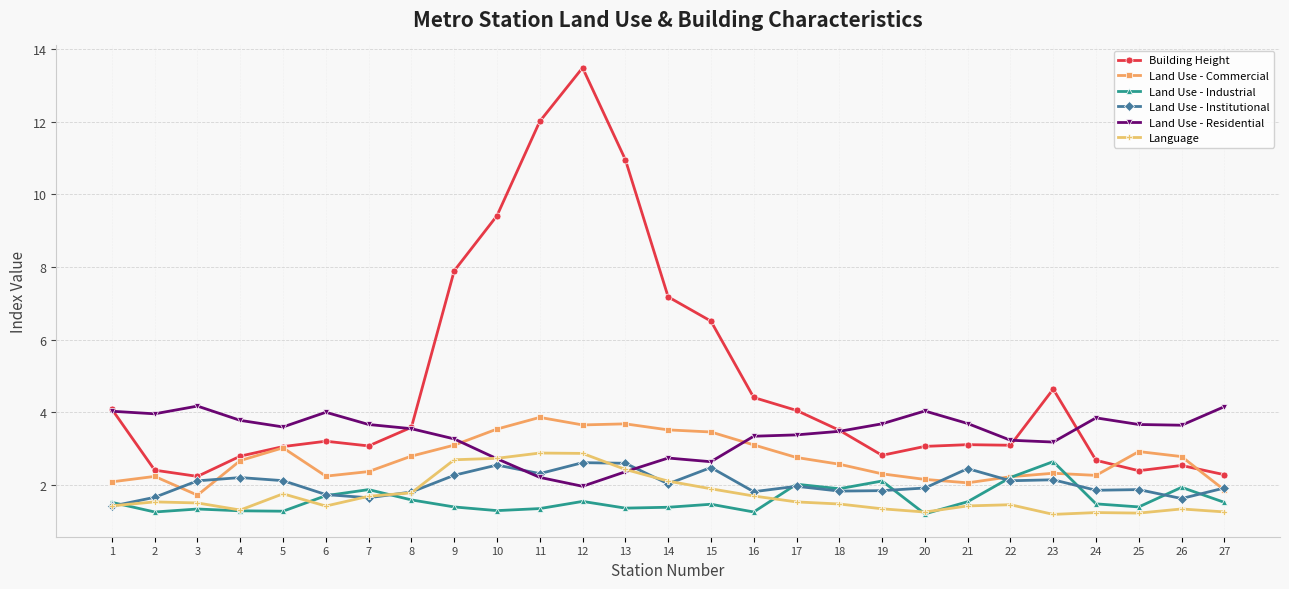

True or false: Language has more than 0 points higher than both neighbors.

True